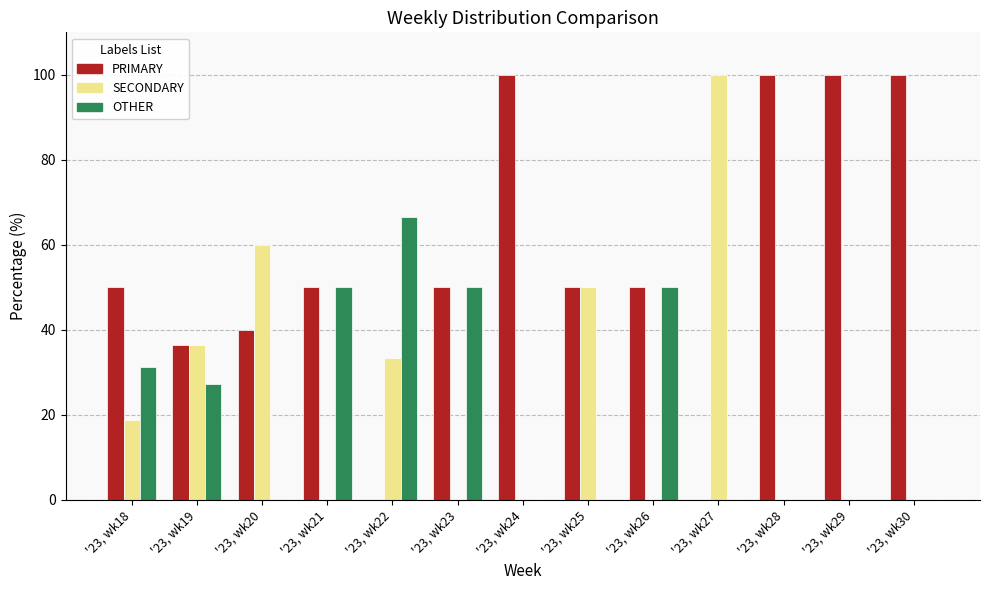

What is the total value across all series at '23, wk18?

100.0